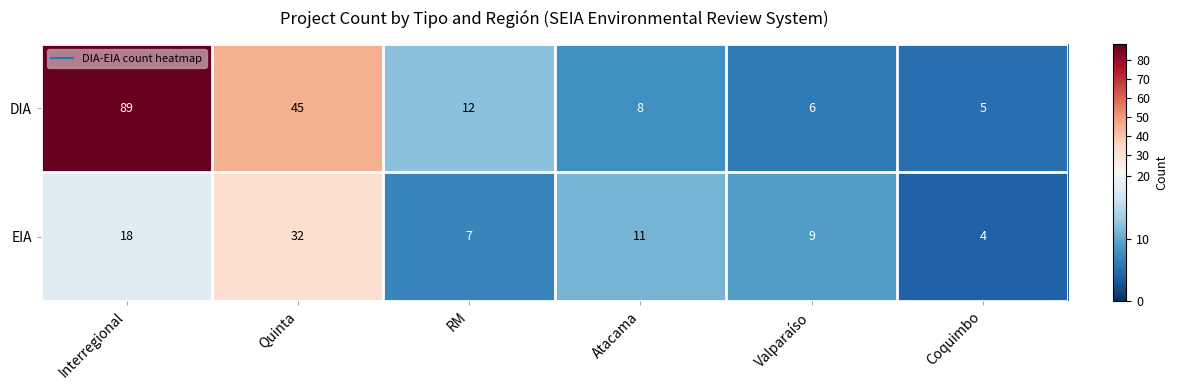

Is it true that DIA equals 8 at Coquimbo?

False